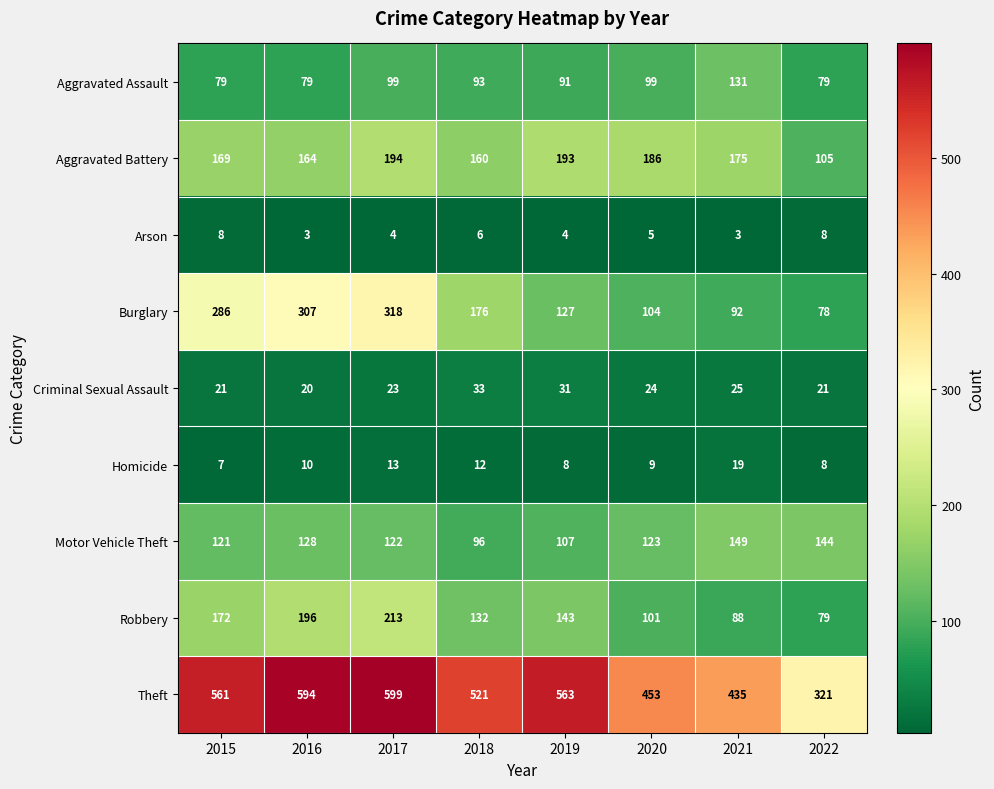

What is the minimum value shown in the chart?

3